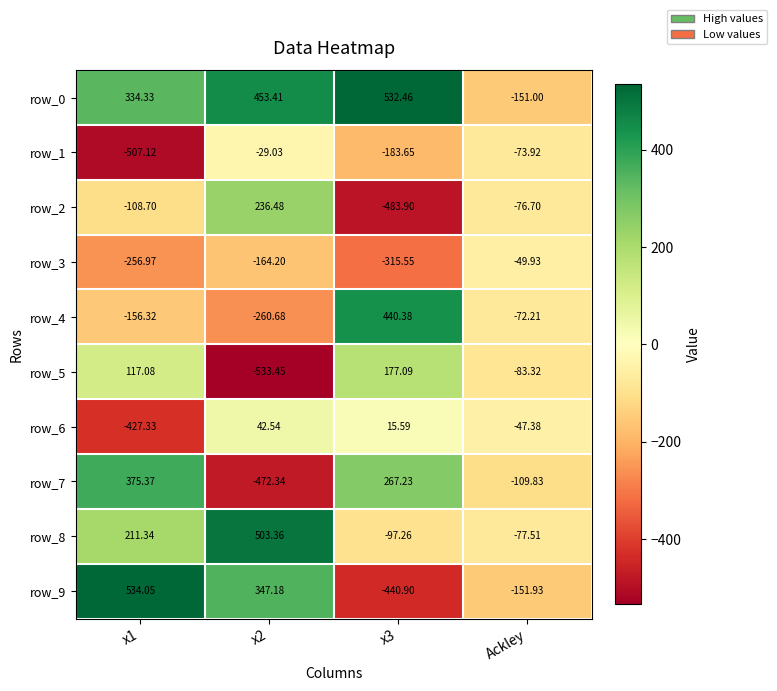

At which label is row_6 closest to -192?

Ackley